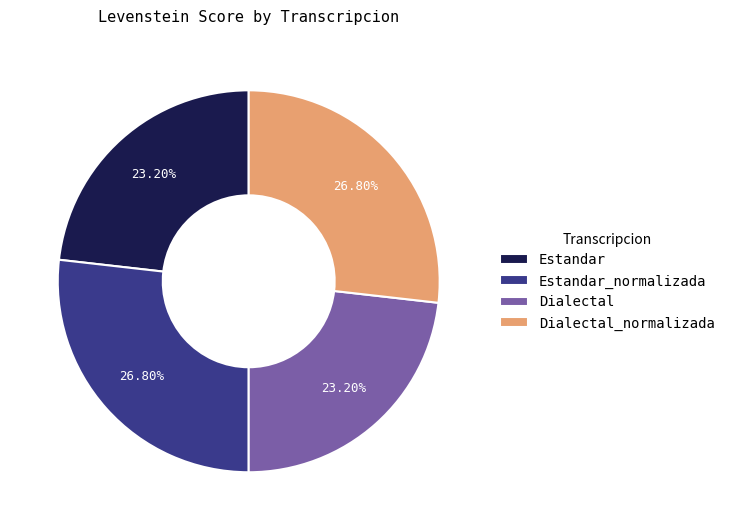

Which has a higher value, Dialectal_normalizada or Dialectal?

Dialectal_normalizada